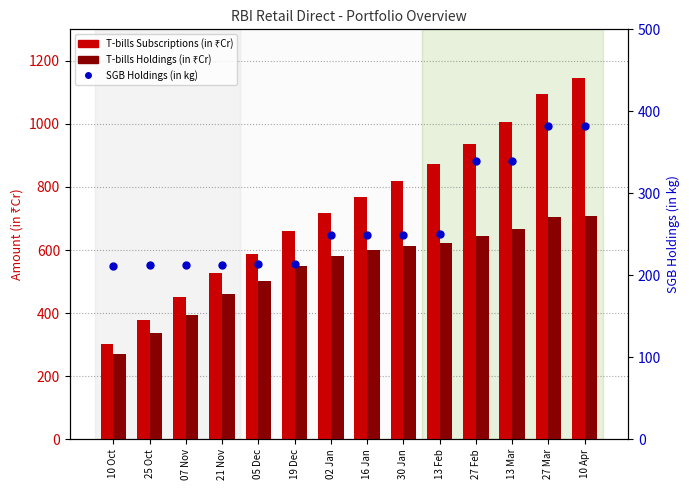

Which series has the largest Y range (max minus min)?

T-bills Subscriptions (in ₹Cr)